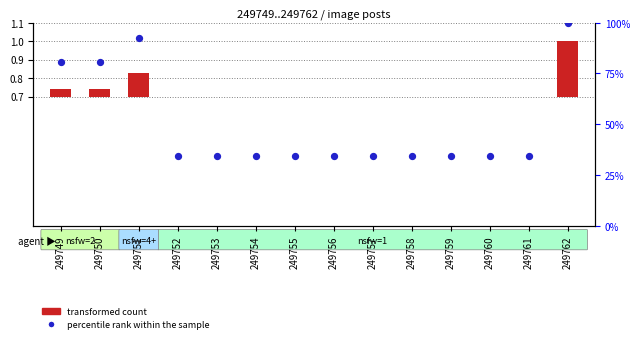

Which series has the largest Y range (max minus min)?

percentile rank within the sample